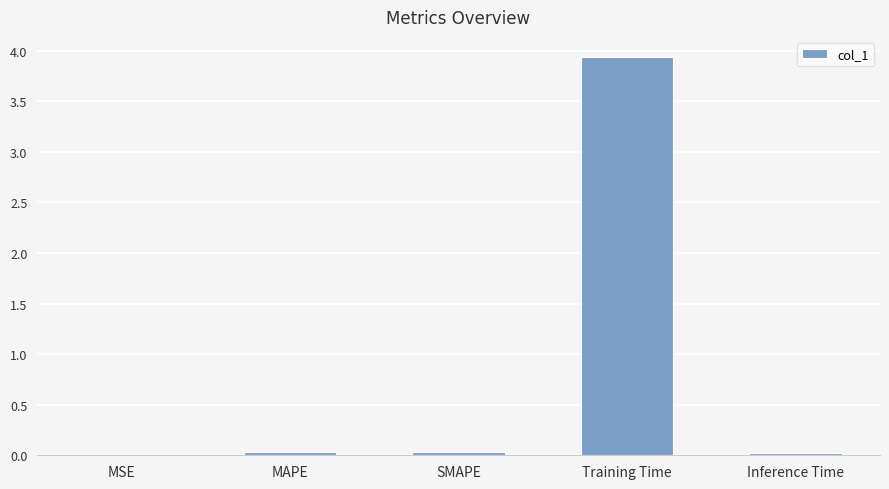

At which category does the chart reach its peak across all series?

Training Time